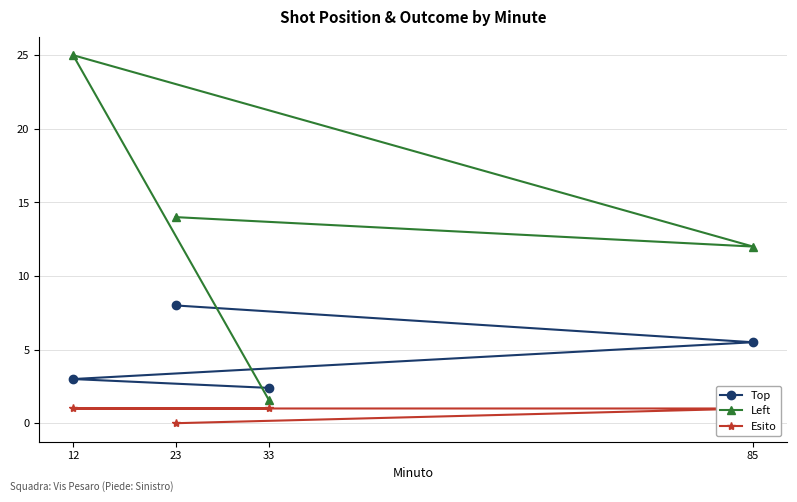

What is the value of the Top point at the 3rd from the left?

2.4